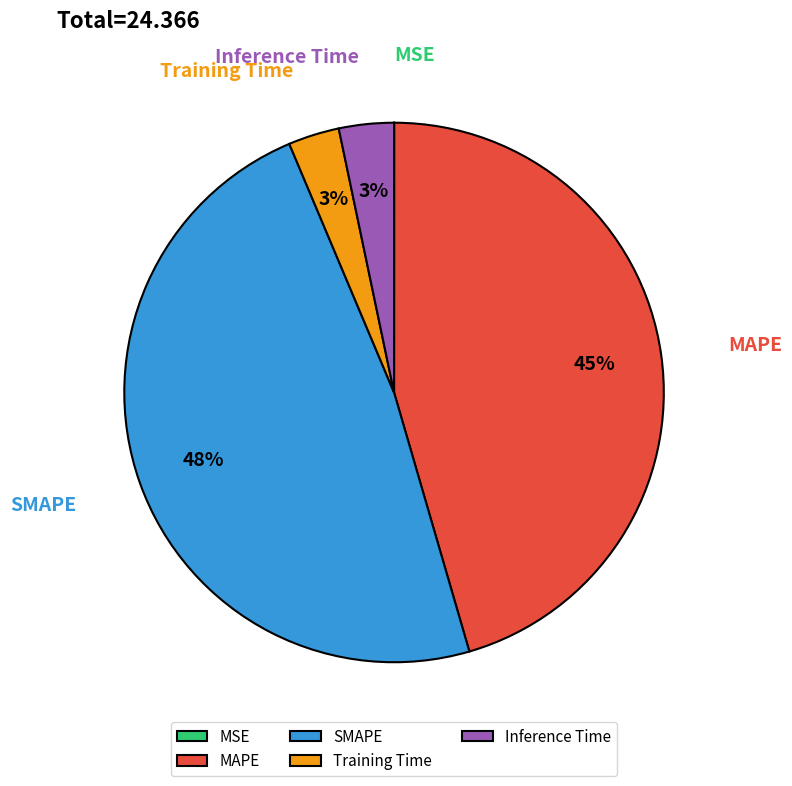

To the nearest percent, what is the average slice percentage?

20%